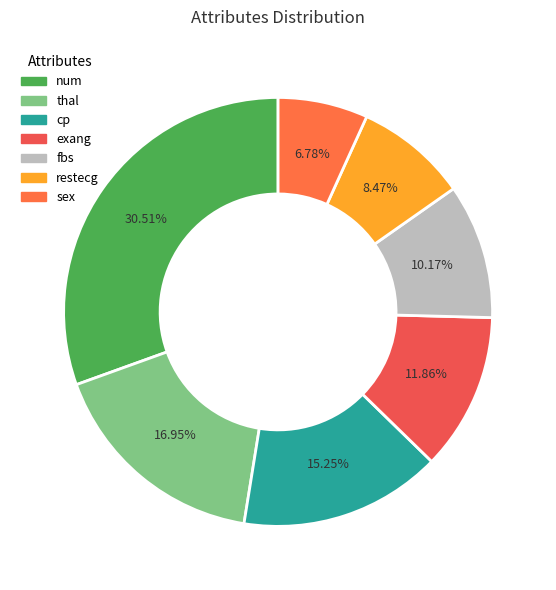

Which slice is the largest?

num